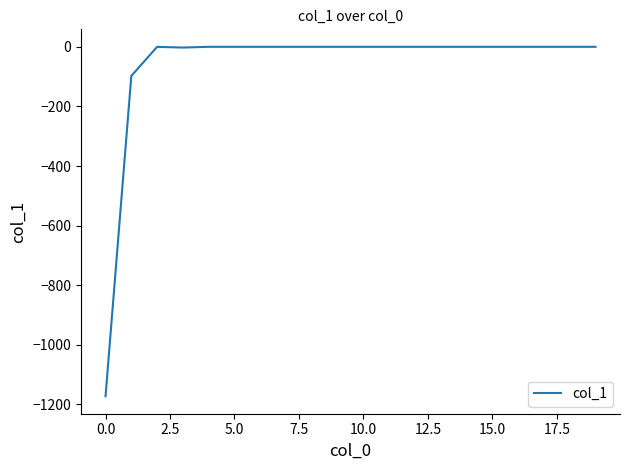

What is the minimum value shown in the chart?

-1172.4